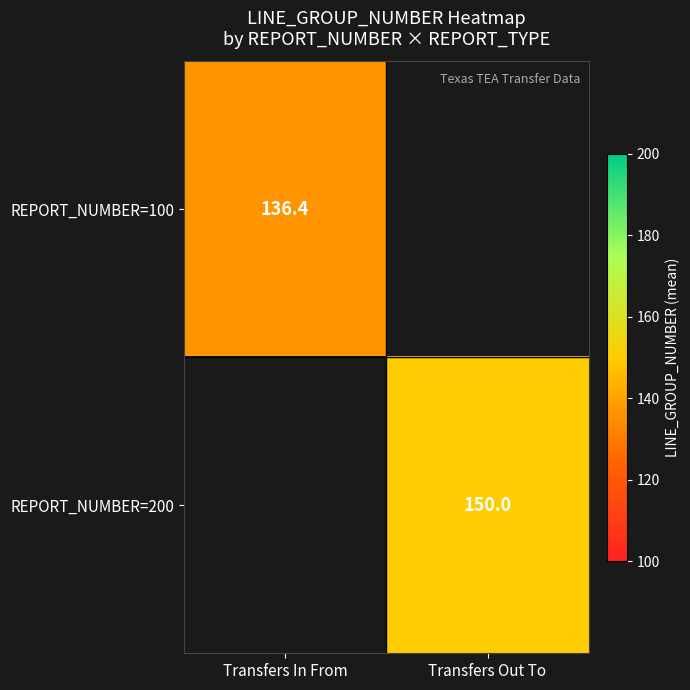

Which category has the highest value across all series?

Transfers Out To